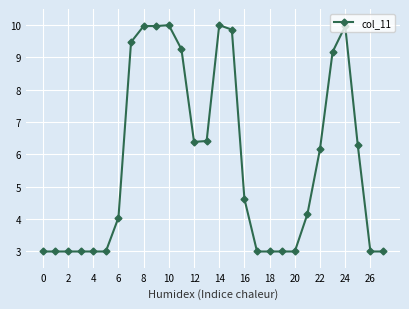

True or false: the data has more than 0 interior local peaks.

True